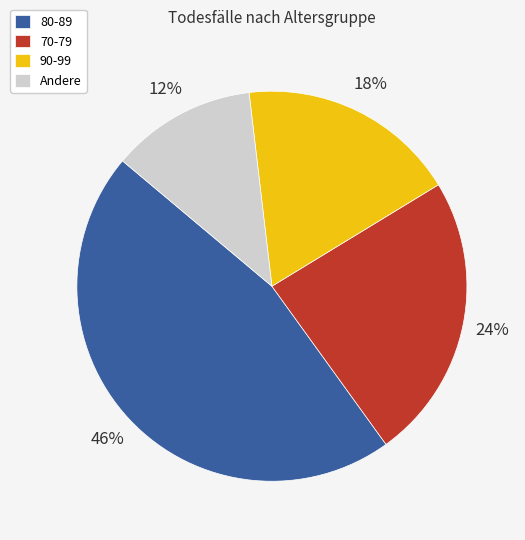

Which slice is the smallest?

Andere